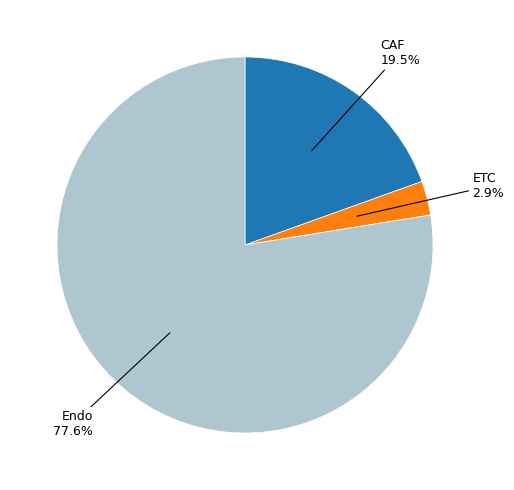

Is there any slice that represents more than half of the pie?

Yes